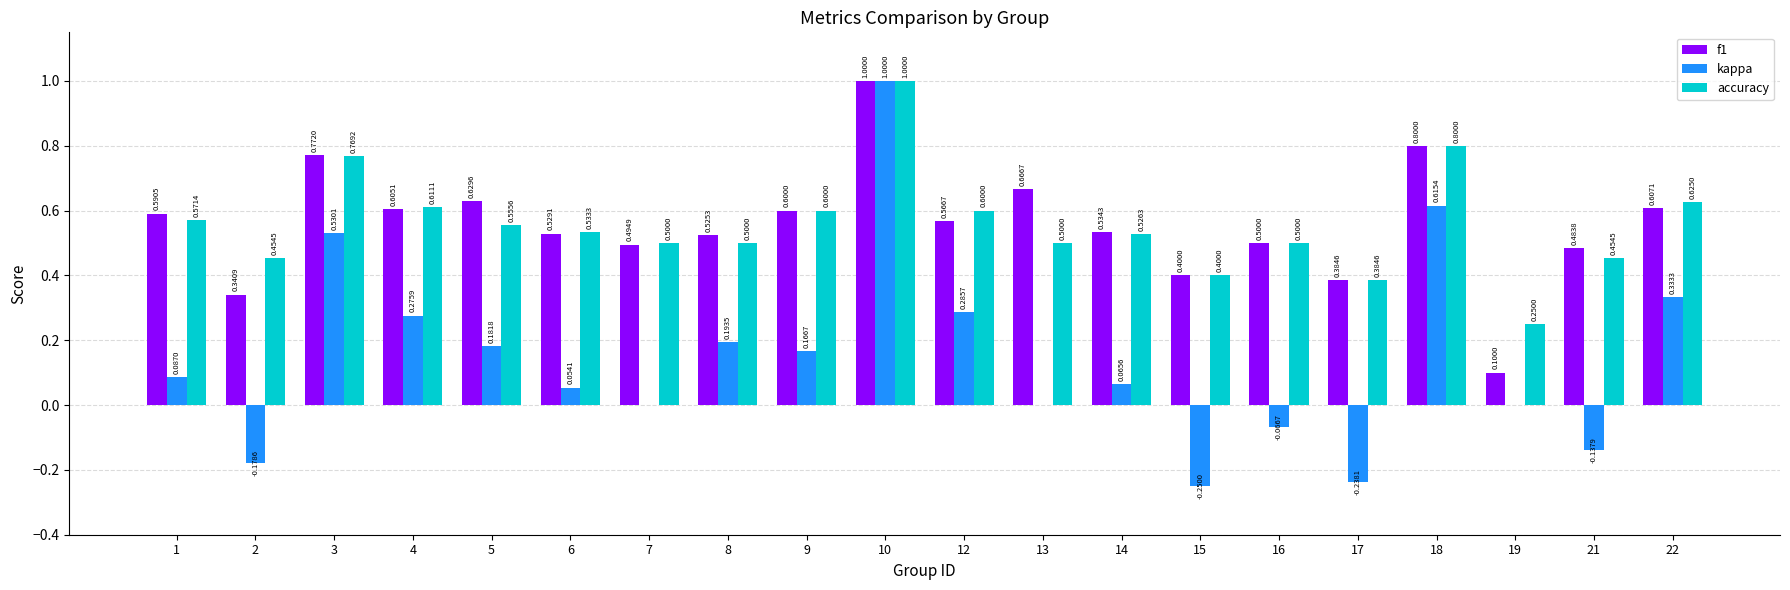

What is the total value across all series at 9?

1.4